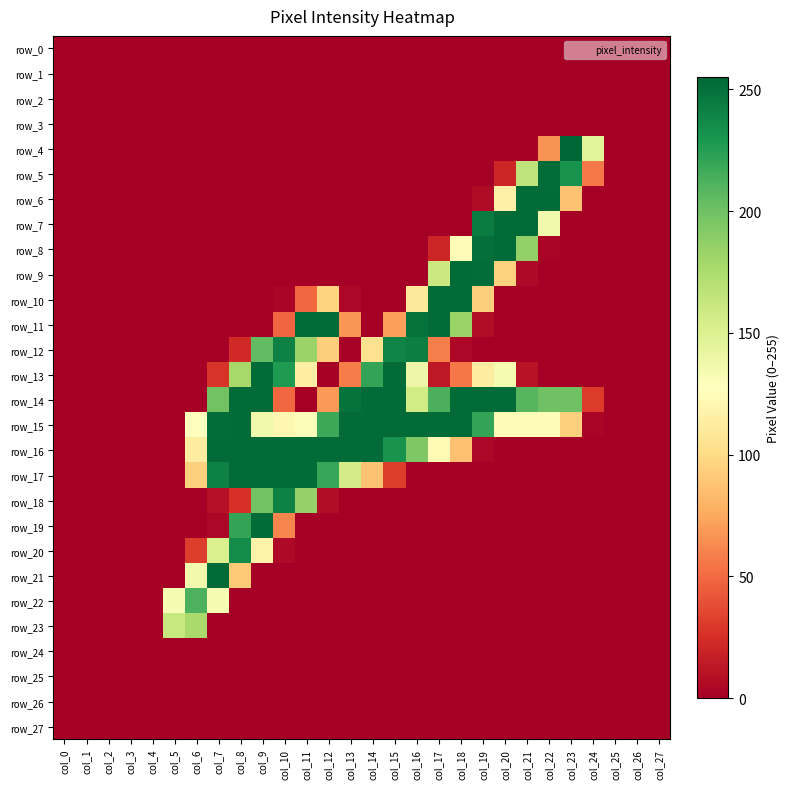

At col_26, list the series in order from largest to smallest.

row_0, row_1, row_2, row_3, row_4, row_5, row_6, row_7, row_8, row_9, row_10, row_11, row_12, row_13, row_14, row_15, row_16, row_17, row_18, row_19, row_20, row_21, row_22, row_23, row_24, row_25, row_26, row_27